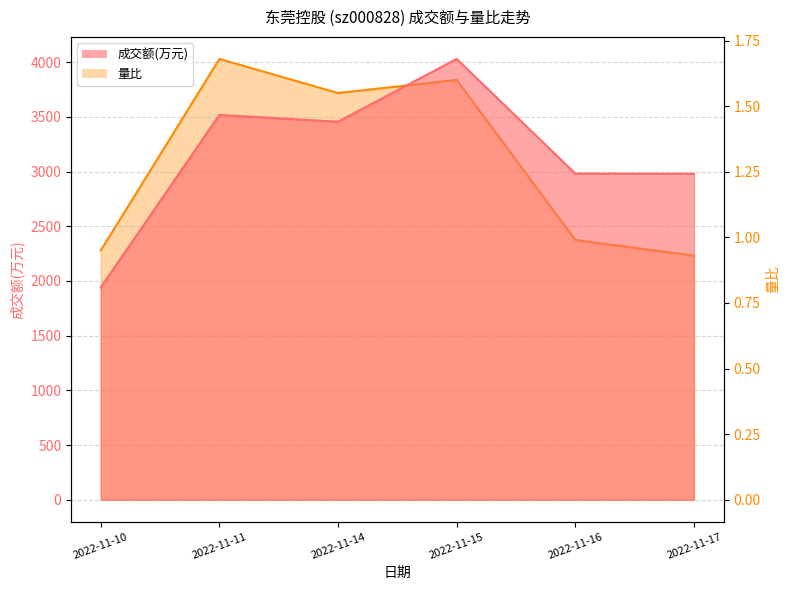

What is the total value across all series at 2022-11-17?

2980.9